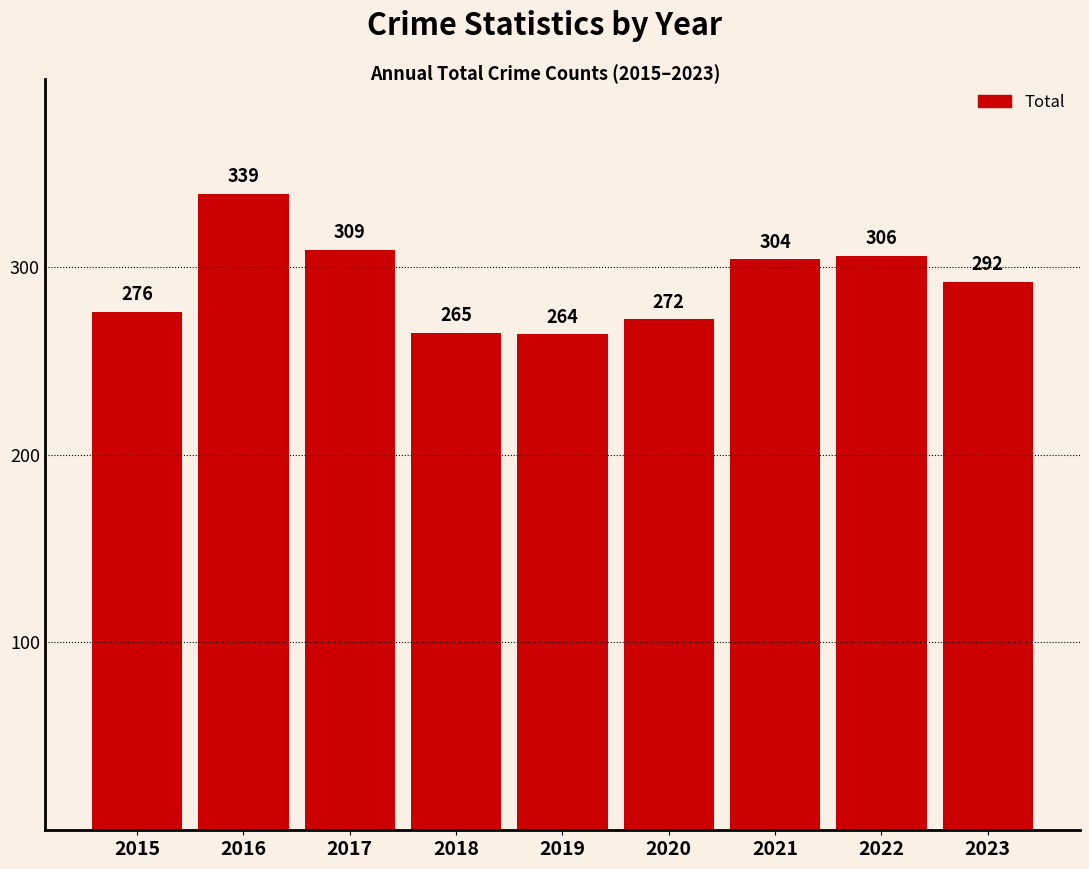

How many data points are less than 292?

4